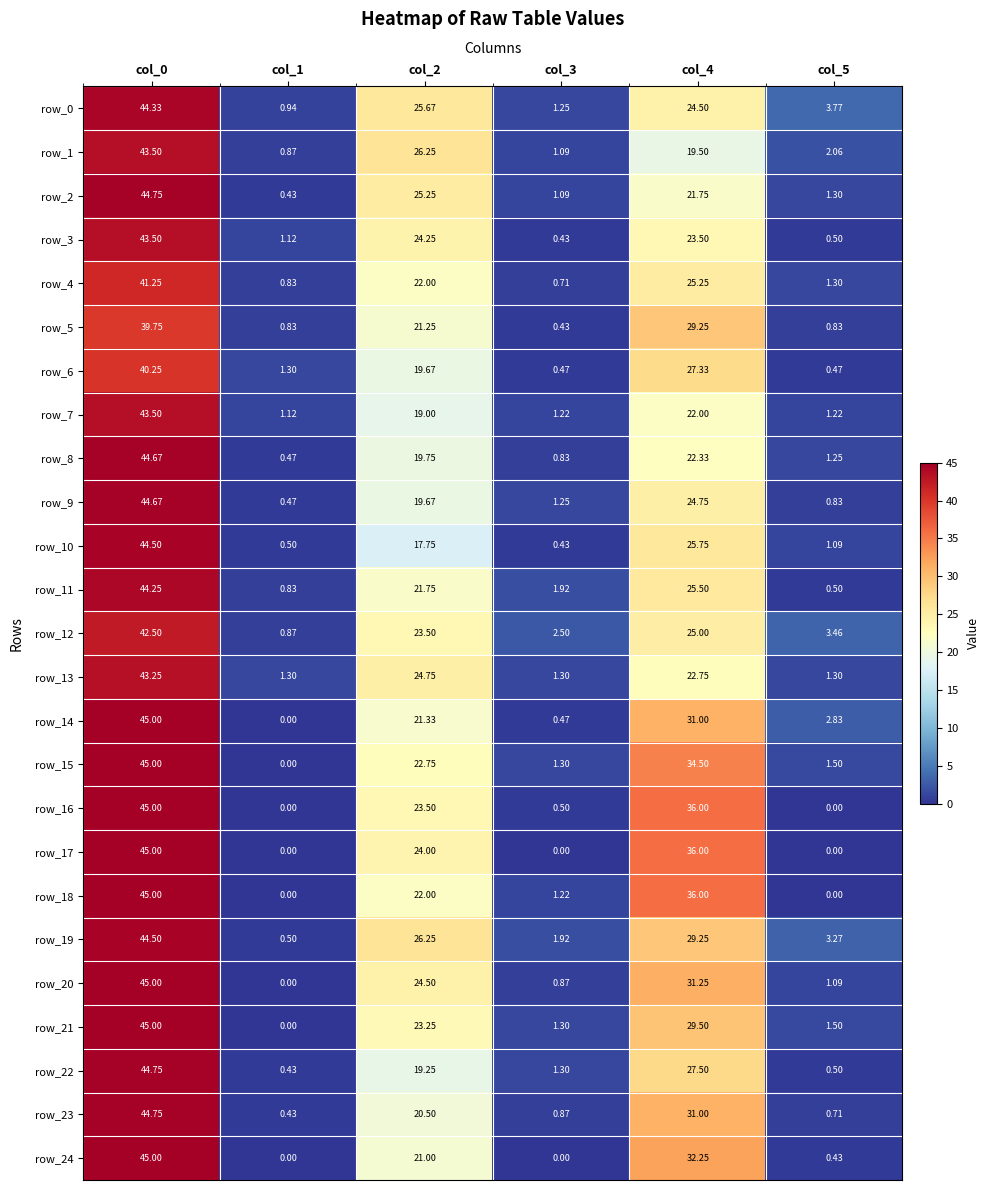

What is the sum of all row_10 values?

90.0